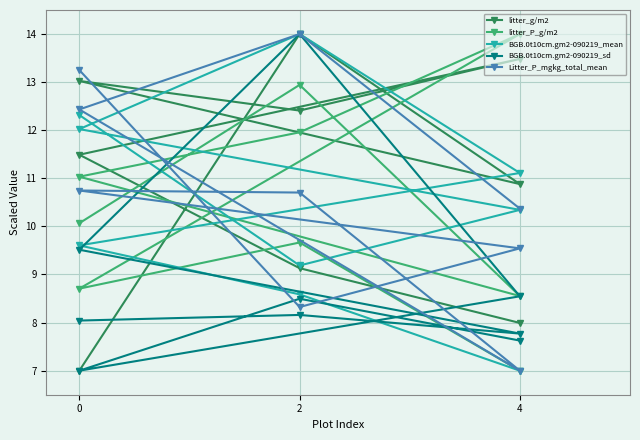

How many lines are shown in the chart?

5